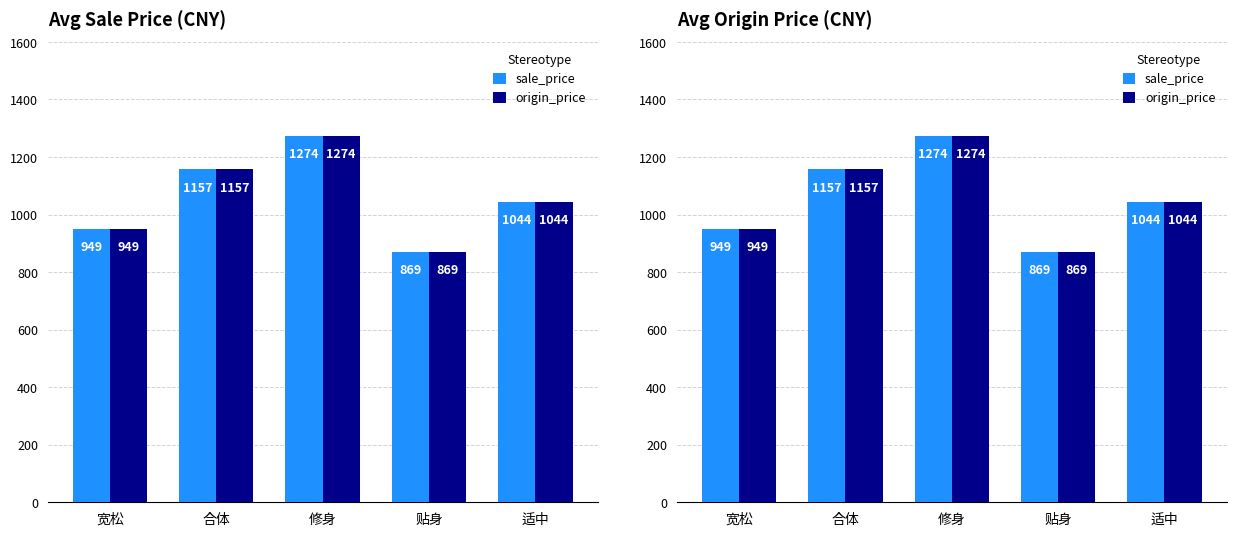

What is the label of the 5th bar from the left?

适中